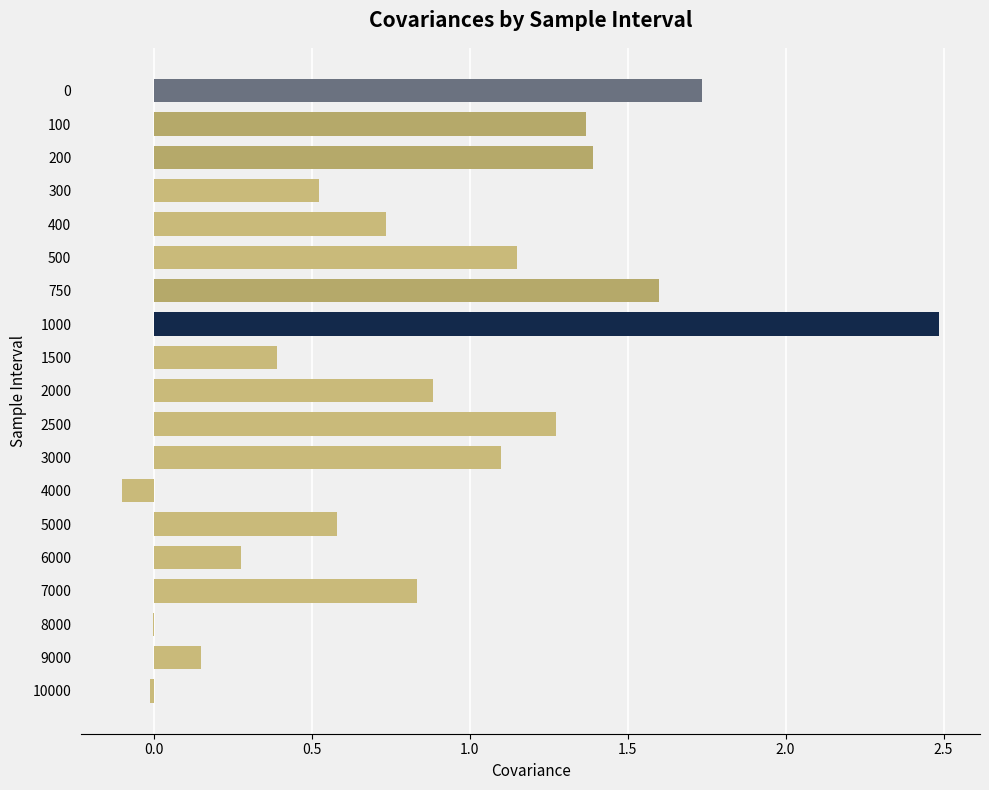

Count the number of categories in the chart.

19